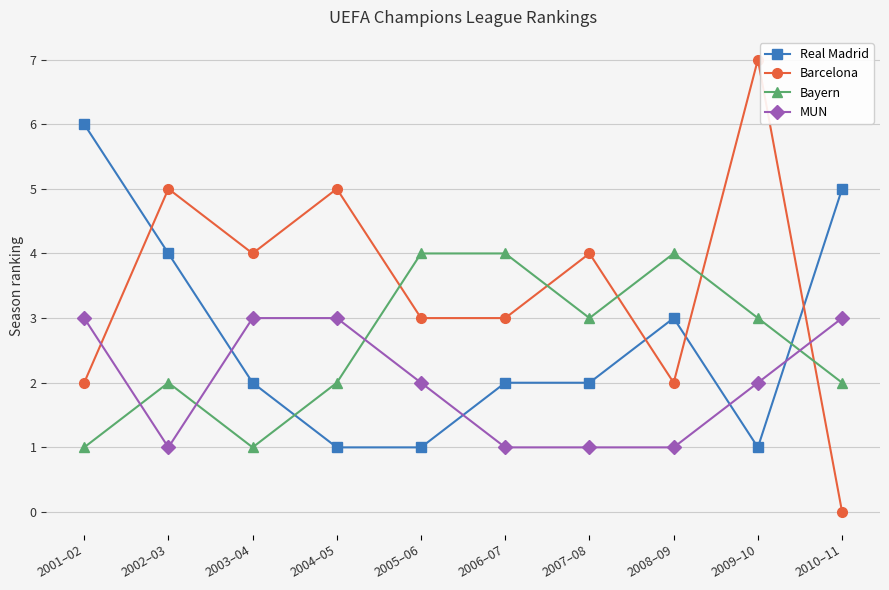

The value of MUN at 2002–03 is 1. True or false?

True